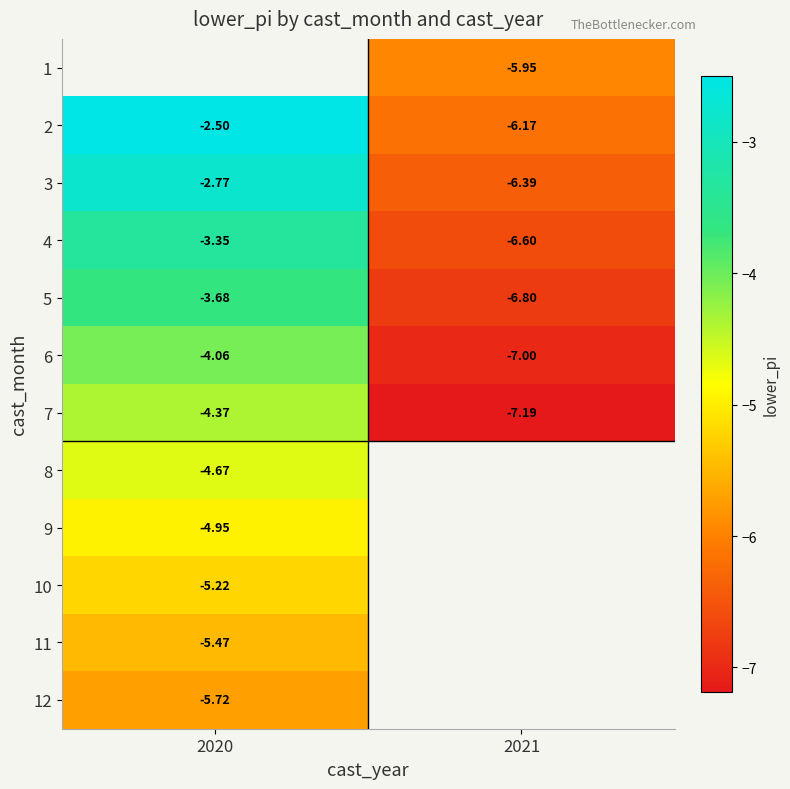

The value of 4 at 2021 is -6.6. True or false?

True